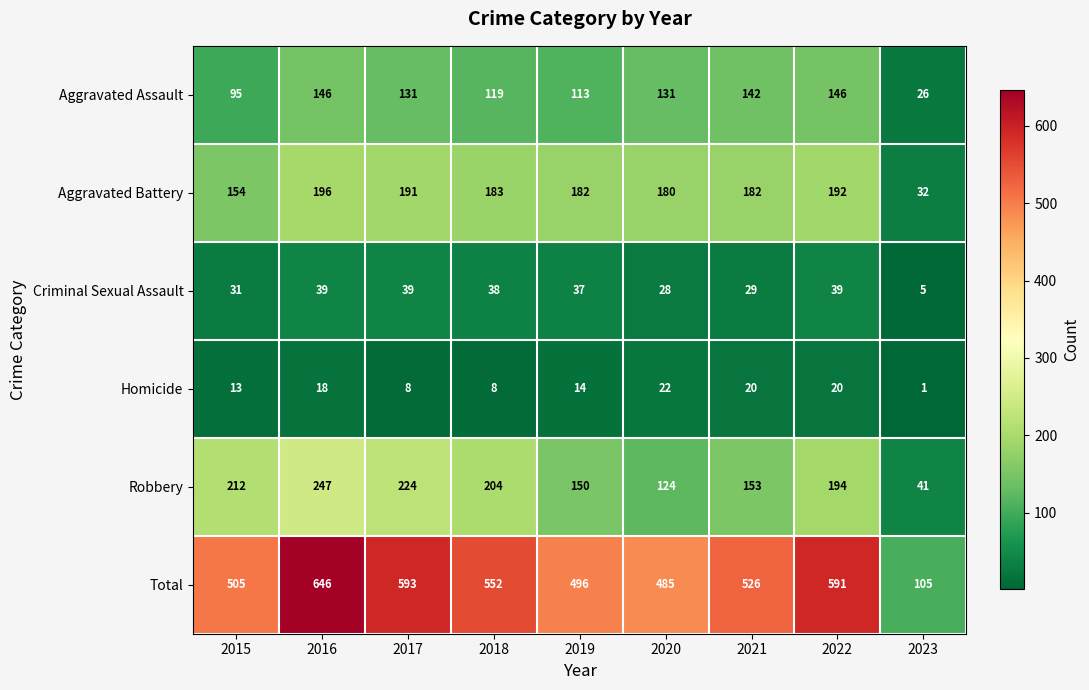

At which category does the chart reach its minimum across all series?

2023